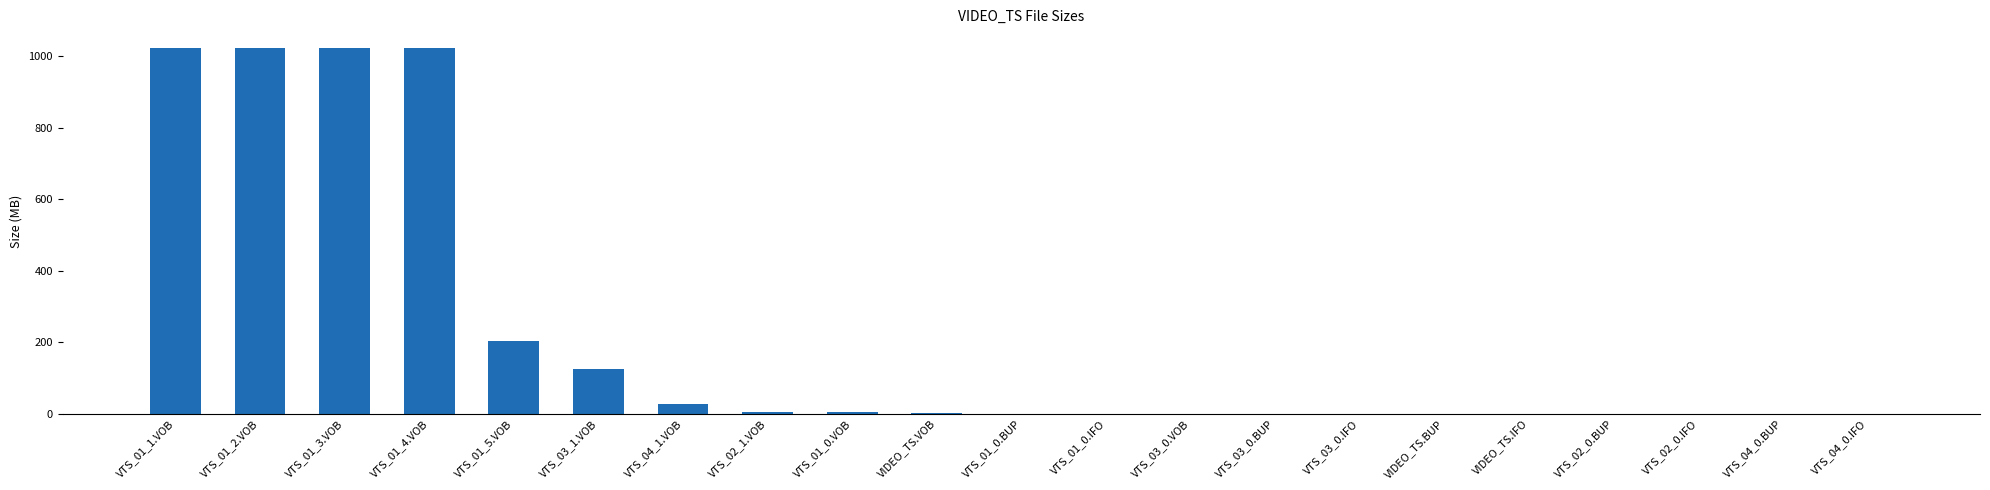

What is the greatest value displayed?

1024.0